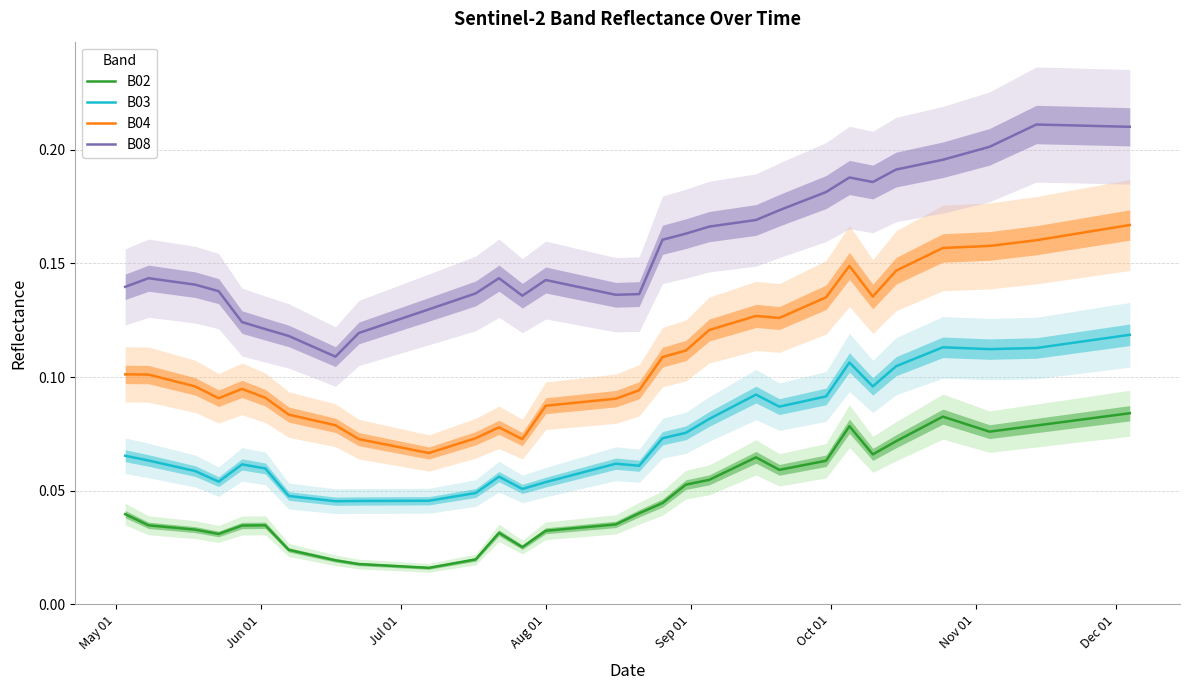

True or false: B04 and B02 intersect in this chart.

False